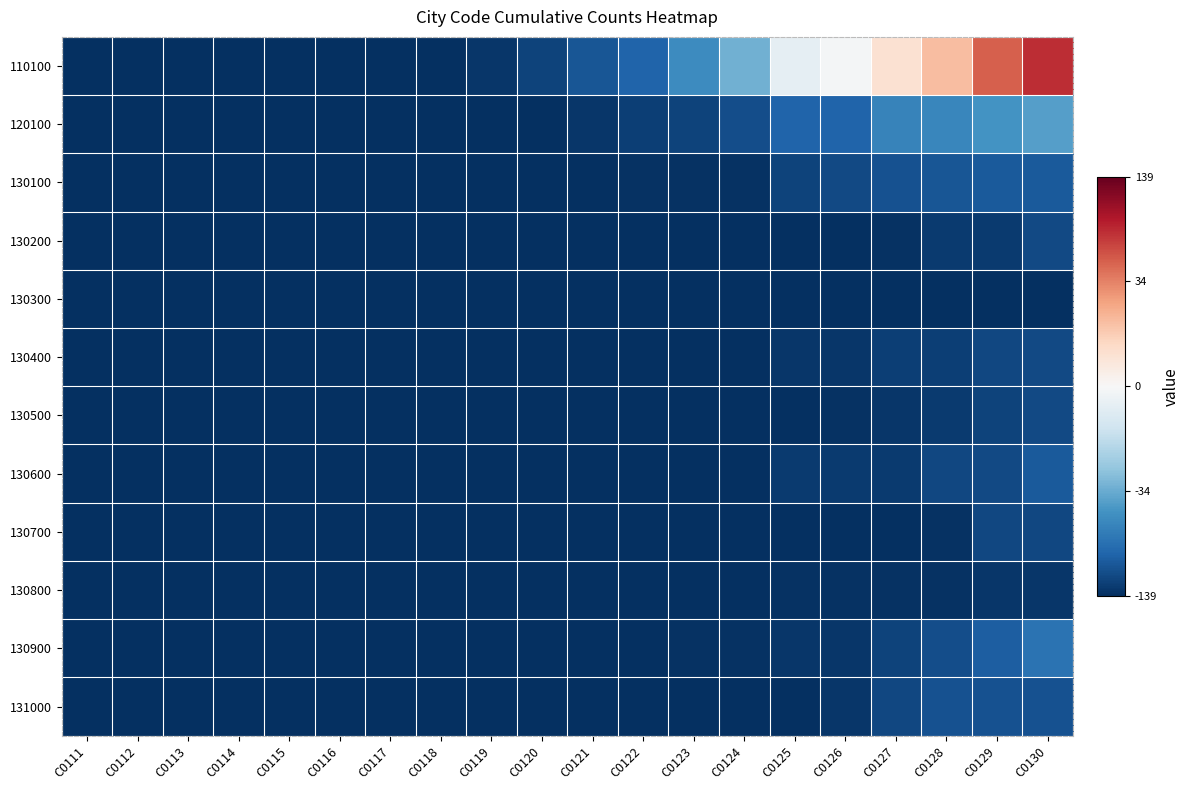

Reading left to right, extract all data points from this chart.

110100: C0111=-1.0	C0112=-1.0	C0113=-1.0	C0114=-1.0	C0115=-1.0	C0116=-1.0	C0117=-1.0	C0118=-1.0	C0119=-1.0	C0120=-0.9	C0121=-0.9	C0122=-0.8	C0123=-0.6	C0124=-0.5	C0125=-0.1	C0126=-0.0	C0127=0.2	C0128=0.3	C0129=0.6	C0130=0.7
120100: C0111=-1.0	C0112=-1.0	C0113=-1.0	C0114=-1.0	C0115=-1.0	C0116=-1.0	C0117=-1.0	C0118=-1.0	C0119=-1.0	C0120=-1.0	C0121=-1.0	C0122=-0.9	C0123=-0.9	C0124=-0.9	C0125=-0.8	C0126=-0.8	C0127=-0.7	C0128=-0.7	C0129=-0.6	C0130=-0.6
130100: C0111=-1.0	C0112=-1.0	C0113=-1.0	C0114=-1.0	C0115=-1.0	C0116=-1.0	C0117=-1.0	C0118=-1.0	C0119=-1.0	C0120=-1.0	C0121=-1.0	C0122=-1.0	C0123=-1.0	C0124=-1.0	C0125=-0.9	C0126=-0.9	C0127=-0.9	C0128=-0.9	C0129=-0.8	C0130=-0.8
130200: C0111=-1.0	C0112=-1.0	C0113=-1.0	C0114=-1.0	C0115=-1.0	C0116=-1.0	C0117=-1.0	C0118=-1.0	C0119=-1.0	C0120=-1.0	C0121=-1.0	C0122=-1.0	C0123=-1.0	C0124=-1.0	C0125=-1.0	C0126=-1.0	C0127=-1.0	C0128=-1.0	C0129=-1.0	C0130=-0.9
130300: C0111=-1.0	C0112=-1.0	C0113=-1.0	C0114=-1.0	C0115=-1.0	C0116=-1.0	C0117=-1.0	C0118=-1.0	C0119=-1.0	C0120=-1.0	C0121=-1.0	C0122=-1.0	C0123=-1.0	C0124=-1.0	C0125=-1.0	C0126=-1.0	C0127=-1.0	C0128=-1.0	C0129=-1.0	C0130=-1.0
130400: C0111=-1.0	C0112=-1.0	C0113=-1.0	C0114=-1.0	C0115=-1.0	C0116=-1.0	C0117=-1.0	C0118=-1.0	C0119=-1.0	C0120=-1.0	C0121=-1.0	C0122=-1.0	C0123=-1.0	C0124=-1.0	C0125=-1.0	C0126=-1.0	C0127=-0.9	C0128=-0.9	C0129=-0.9	C0130=-0.9
130500: C0111=-1.0	C0112=-1.0	C0113=-1.0	C0114=-1.0	C0115=-1.0	C0116=-1.0	C0117=-1.0	C0118=-1.0	C0119=-1.0	C0120=-1.0	C0121=-1.0	C0122=-1.0	C0123=-1.0	C0124=-1.0	C0125=-1.0	C0126=-1.0	C0127=-1.0	C0128=-1.0	C0129=-0.9	C0130=-0.9
130600: C0111=-1.0	C0112=-1.0	C0113=-1.0	C0114=-1.0	C0115=-1.0	C0116=-1.0	C0117=-1.0	C0118=-1.0	C0119=-1.0	C0120=-1.0	C0121=-1.0	C0122=-1.0	C0123=-1.0	C0124=-1.0	C0125=-1.0	C0126=-1.0	C0127=-1.0	C0128=-0.9	C0129=-0.9	C0130=-0.8
130700: C0111=-1.0	C0112=-1.0	C0113=-1.0	C0114=-1.0	C0115=-1.0	C0116=-1.0	C0117=-1.0	C0118=-1.0	C0119=-1.0	C0120=-1.0	C0121=-1.0	C0122=-1.0	C0123=-1.0	C0124=-1.0	C0125=-1.0	C0126=-1.0	C0127=-1.0	C0128=-1.0	C0129=-0.9	C0130=-0.9
130800: C0111=-1.0	C0112=-1.0	C0113=-1.0	C0114=-1.0	C0115=-1.0	C0116=-1.0	C0117=-1.0	C0118=-1.0	C0119=-1.0	C0120=-1.0	C0121=-1.0	C0122=-1.0	C0123=-1.0	C0124=-1.0	C0125=-1.0	C0126=-1.0	C0127=-1.0	C0128=-1.0	C0129=-1.0	C0130=-1.0
130900: C0111=-1.0	C0112=-1.0	C0113=-1.0	C0114=-1.0	C0115=-1.0	C0116=-1.0	C0117=-1.0	C0118=-1.0	C0119=-1.0	C0120=-1.0	C0121=-1.0	C0122=-1.0	C0123=-1.0	C0124=-1.0	C0125=-1.0	C0126=-1.0	C0127=-0.9	C0128=-0.9	C0129=-0.8	C0130=-0.7
131000: C0111=-1.0	C0112=-1.0	C0113=-1.0	C0114=-1.0	C0115=-1.0	C0116=-1.0	C0117=-1.0	C0118=-1.0	C0119=-1.0	C0120=-1.0	C0121=-1.0	C0122=-1.0	C0123=-1.0	C0124=-1.0	C0125=-1.0	C0126=-1.0	C0127=-0.9	C0128=-0.9	C0129=-0.9	C0130=-0.9